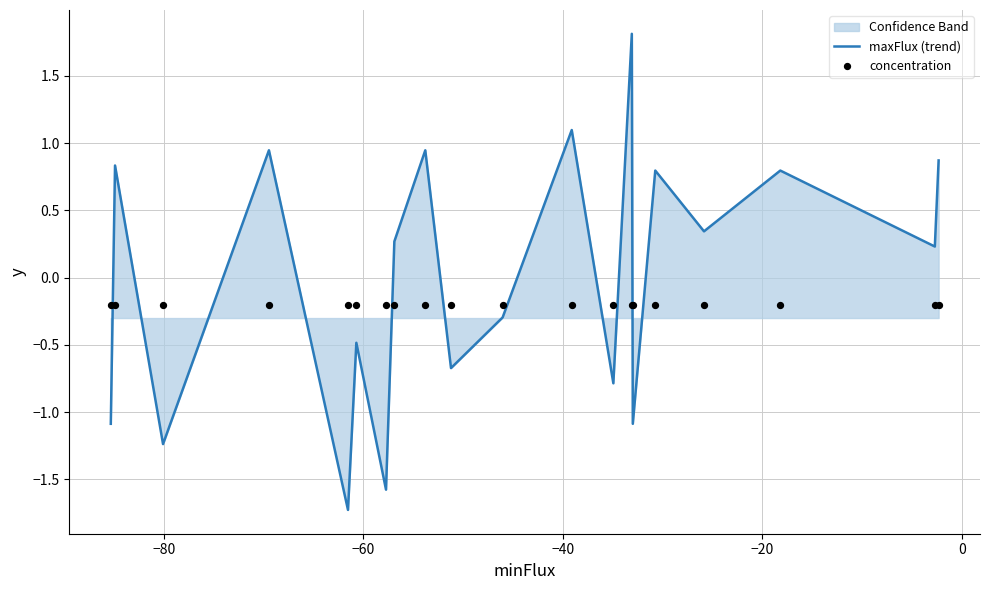

What is the maximum value for maxFlux (trend)?

1.8